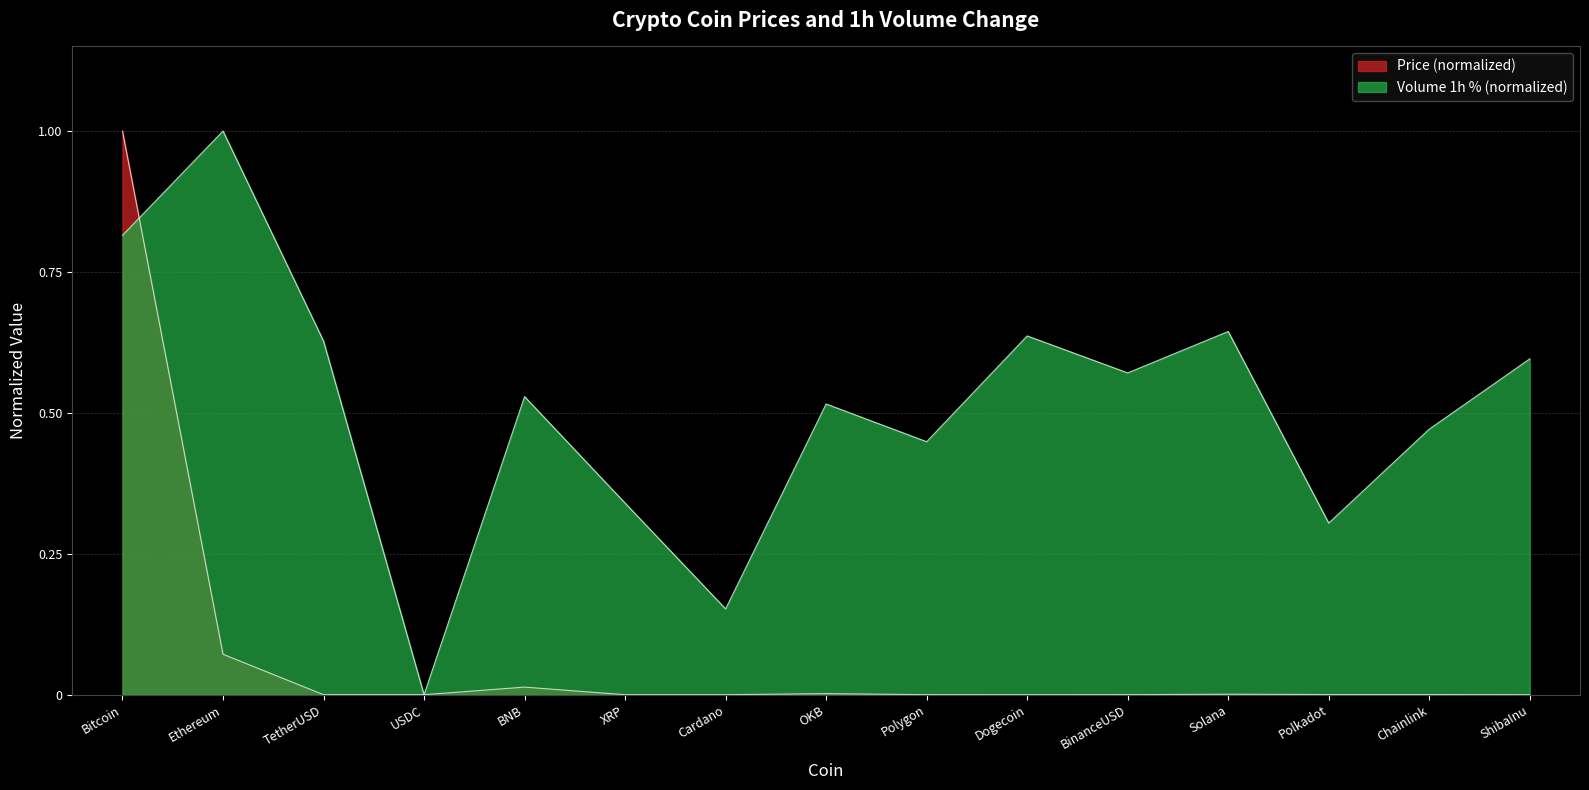

How many lines are shown in the chart?

2